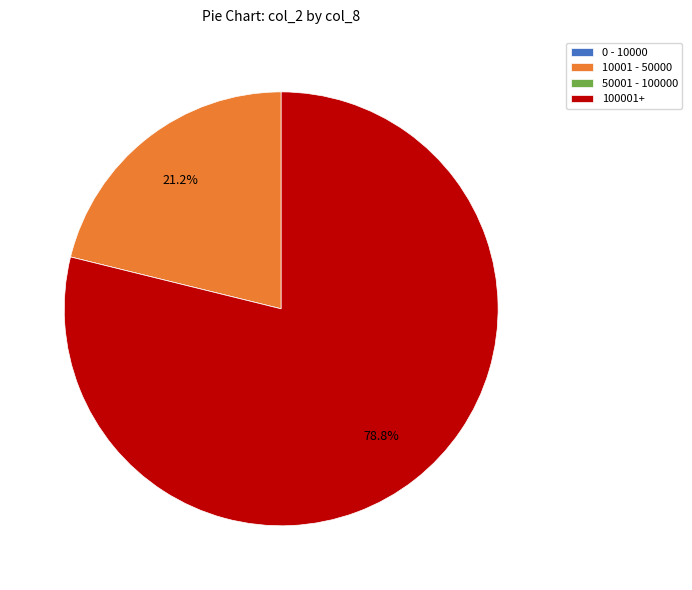

Which slice is the largest?

100001+